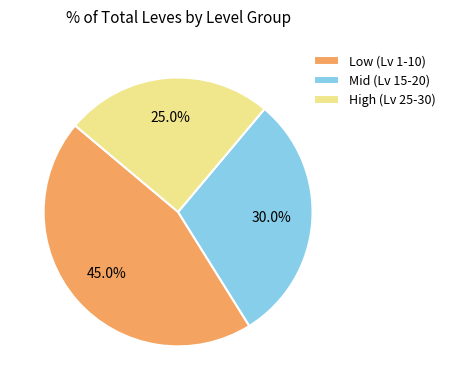

Does High (Lv 25-30) account for over 50% of the chart?

No